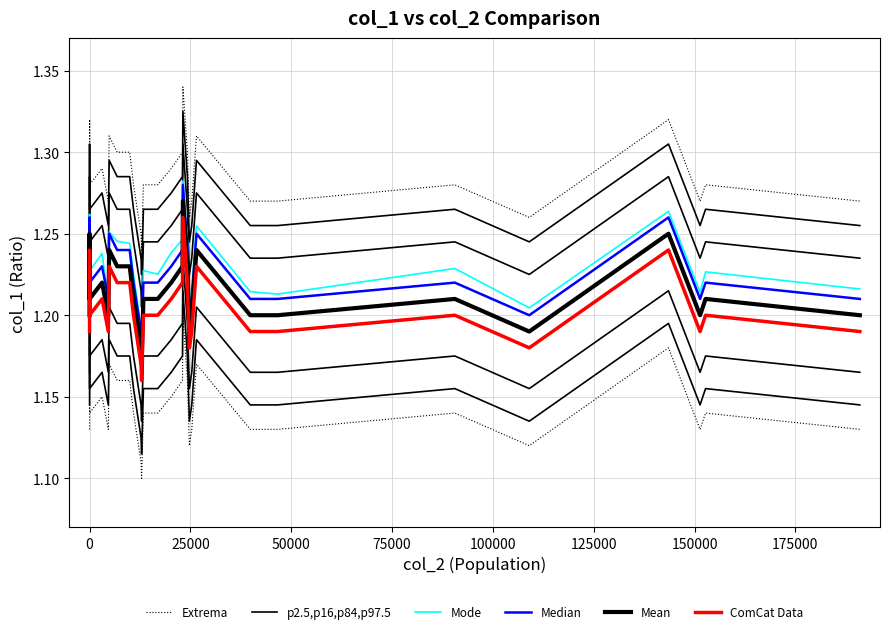

What is the difference between the second highest and second lowest values in the Extrema series?

0.1